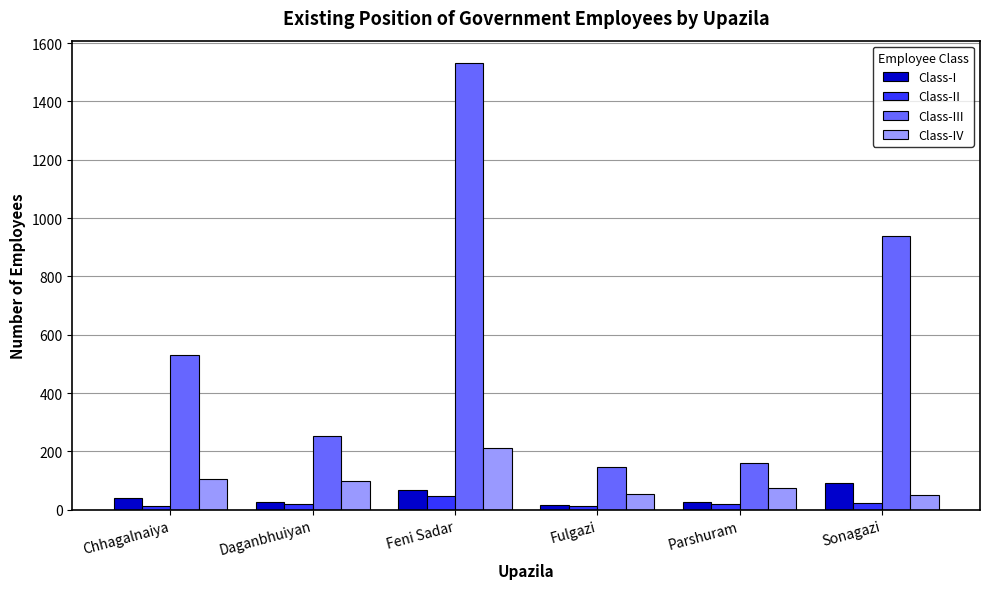

What is the label of the 1st bar from the right?

Sonagazi